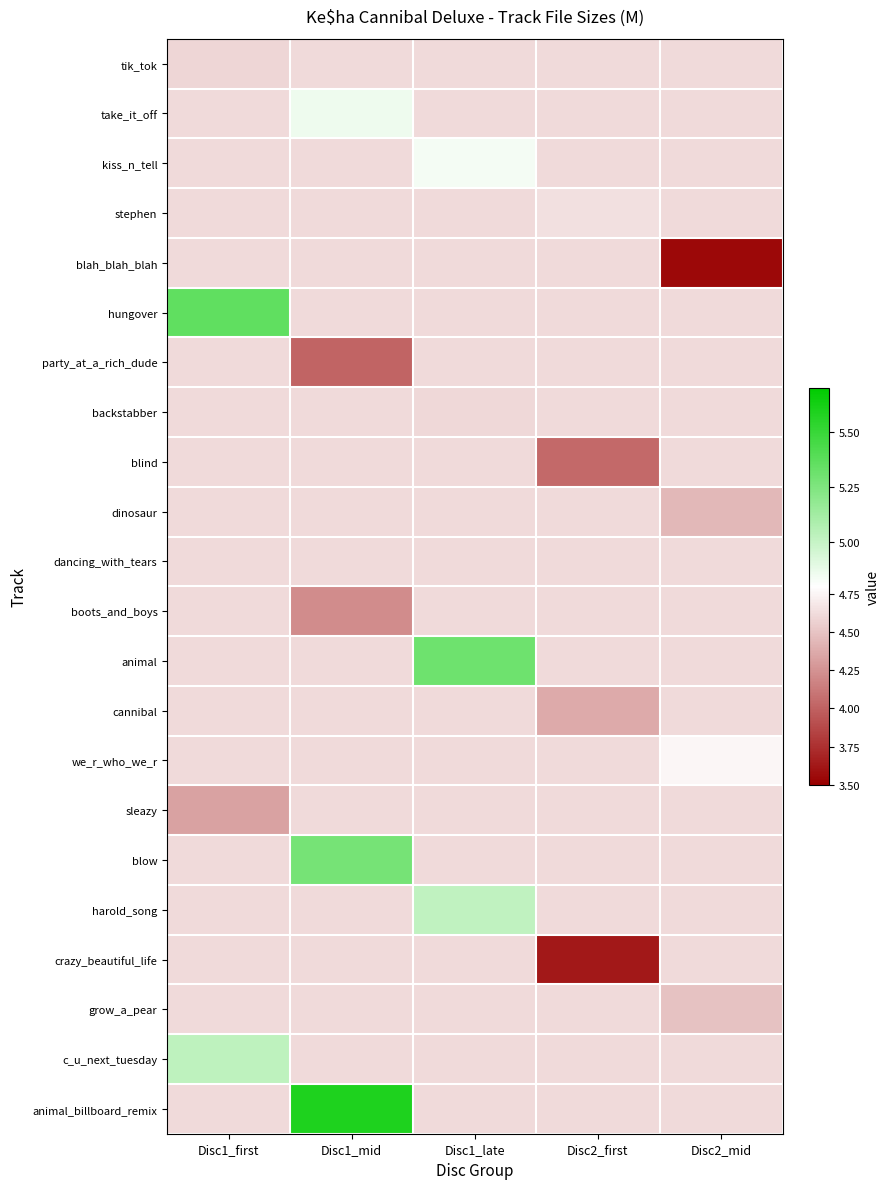

Between Disc1_mid and Disc2_mid, which is larger?

Disc1_mid